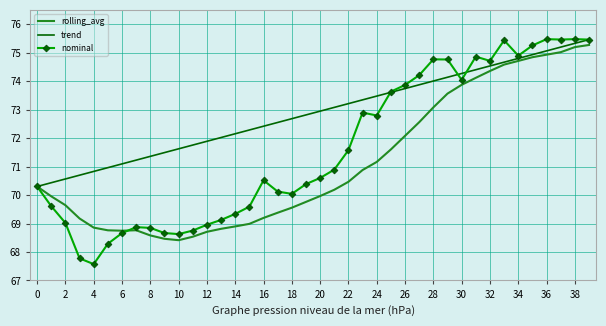

Which series has the largest range (max minus min)?

nominal